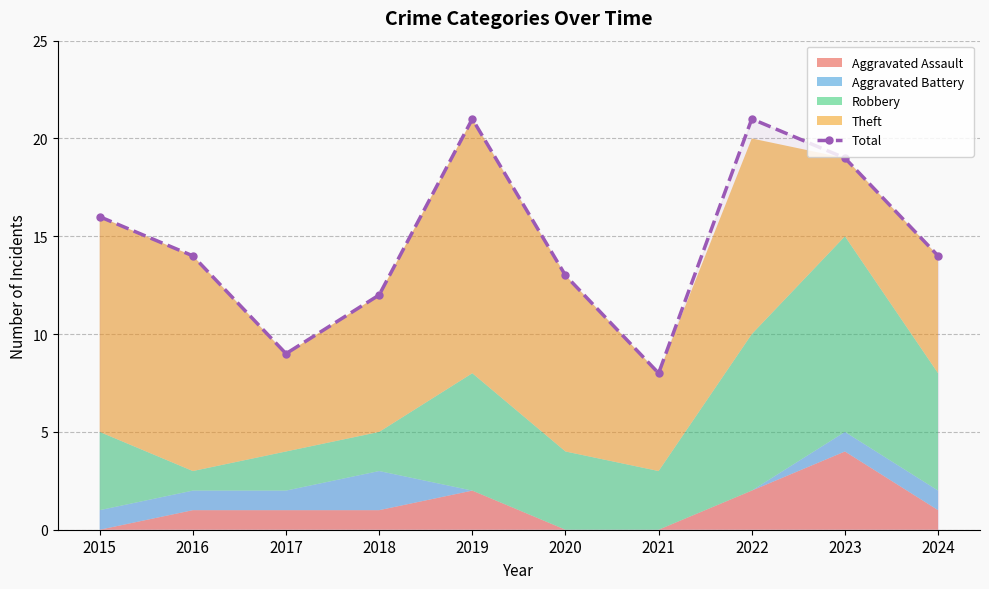

Reading left to right, list all the values displayed in this chart.

16	14	9	12	21	13	8	21	19	14